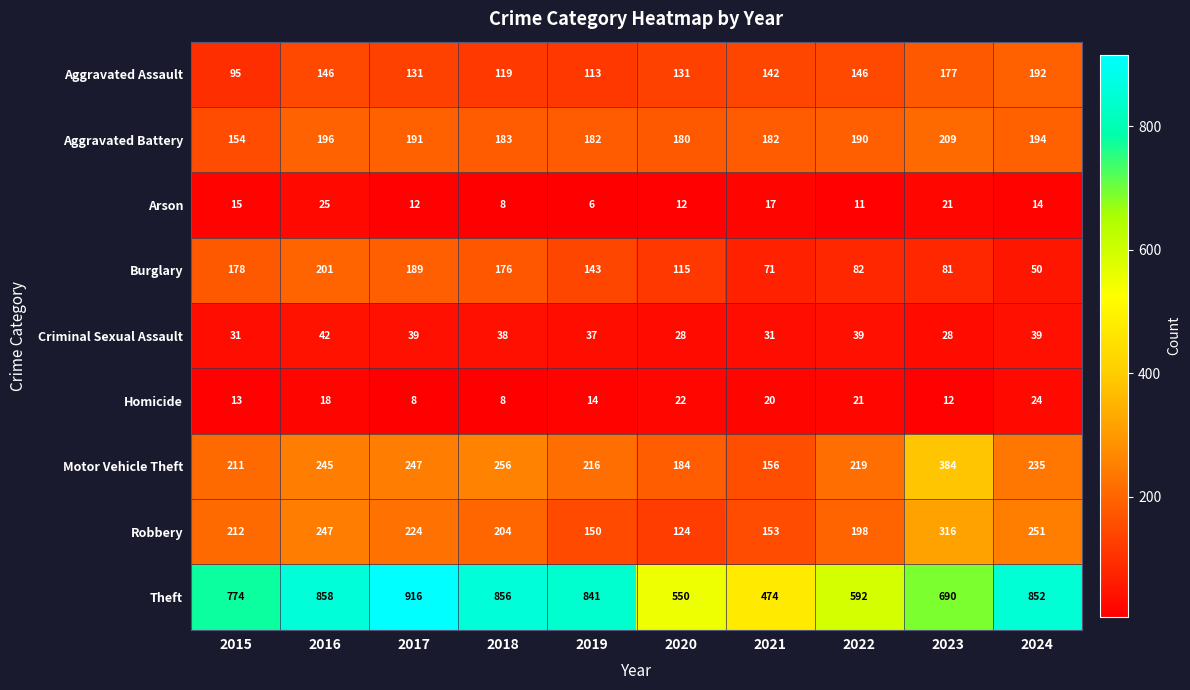

Count the number of data series in this chart.

9